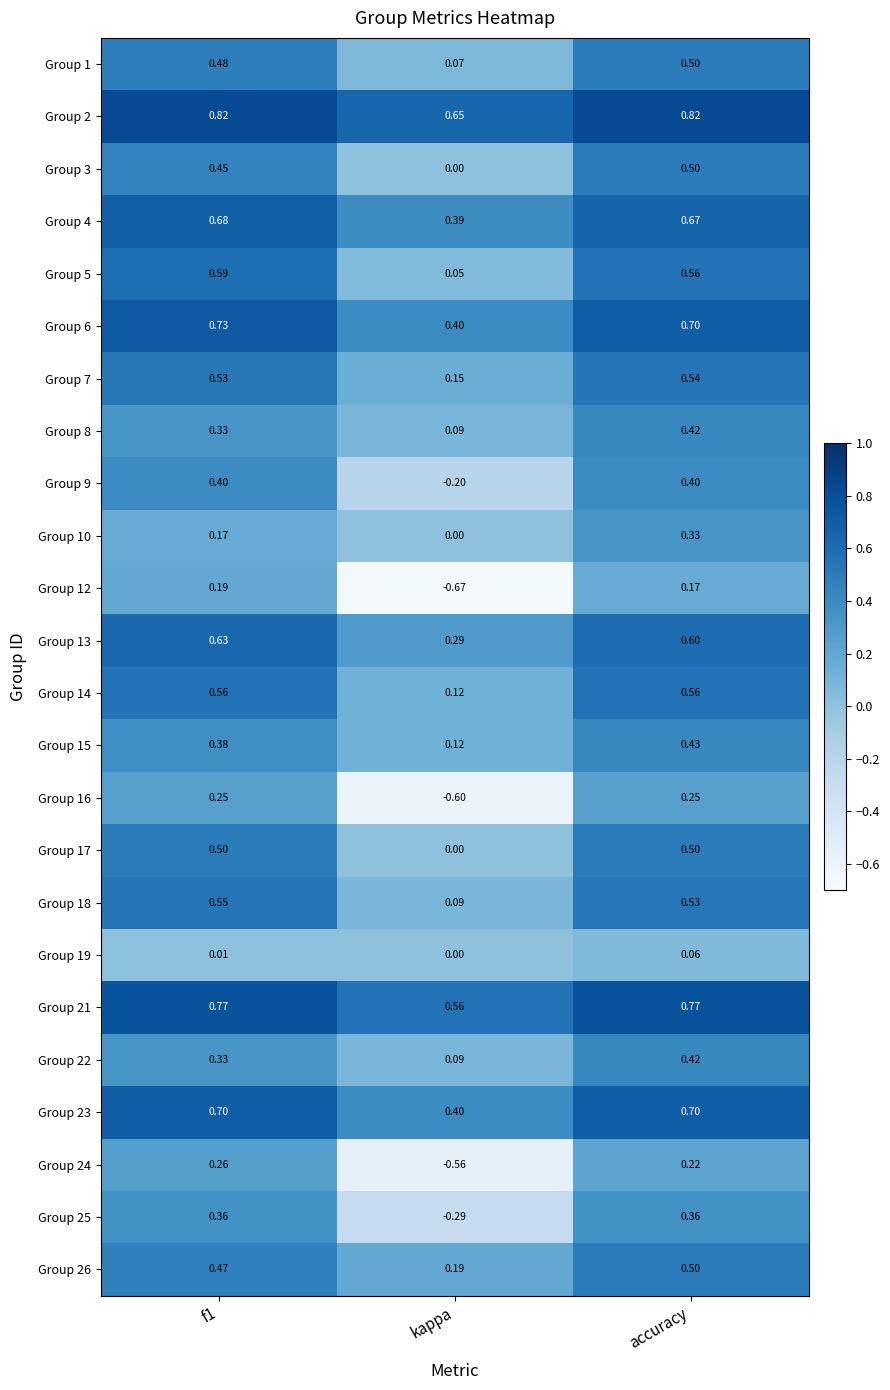

At which category does the chart reach its minimum across all series?

kappa